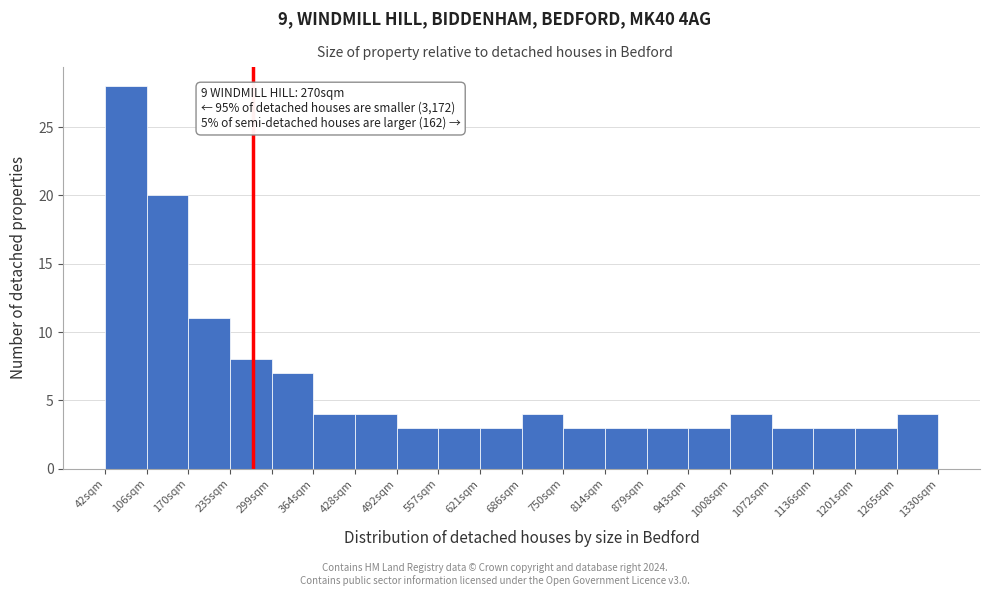

Over which range of the x-axis is the bar tallest?

40 to 110